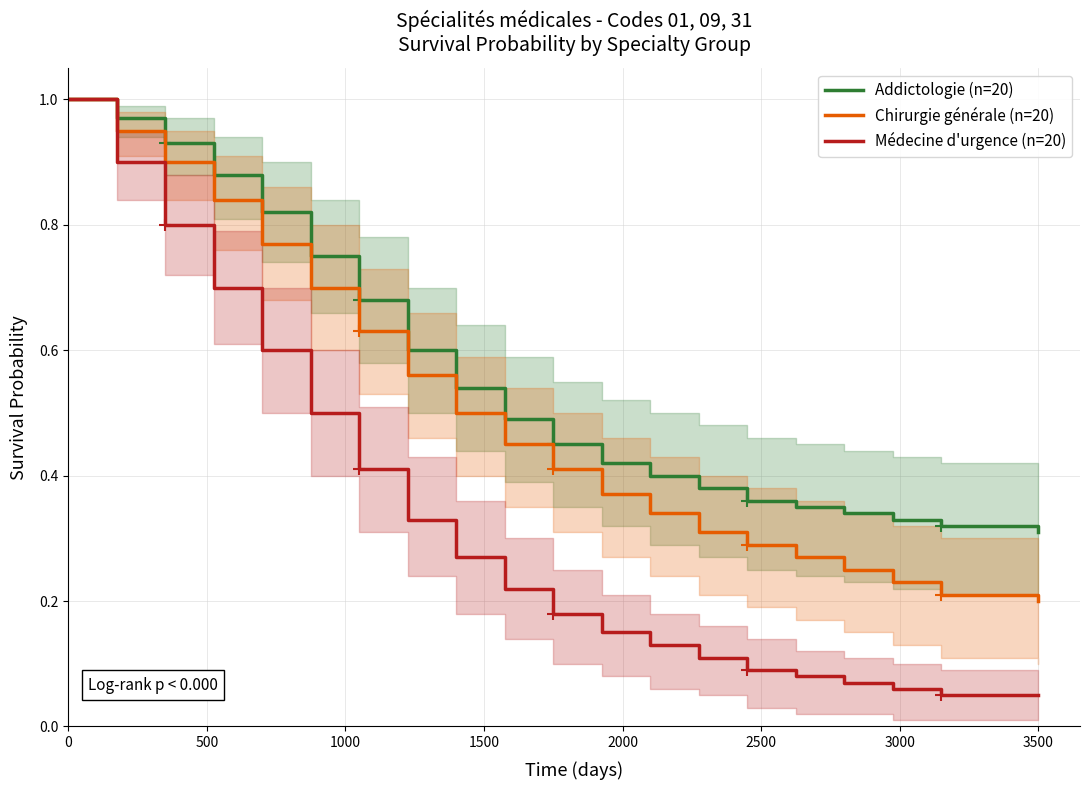

Which category has the lowest value in the Chirurgie générale (n=20) series?

3500